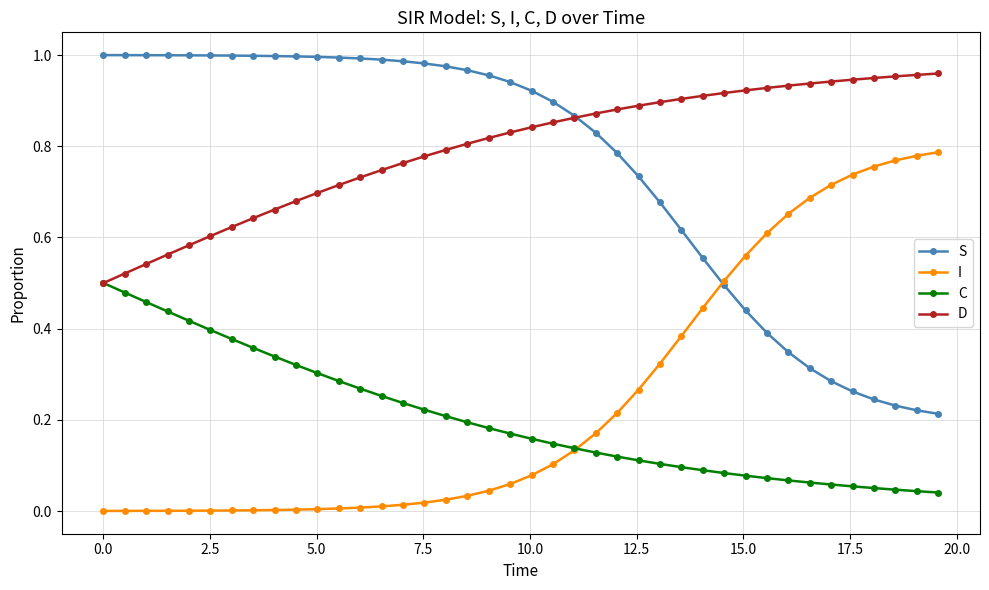

True or false: C and S cross at least once.

False